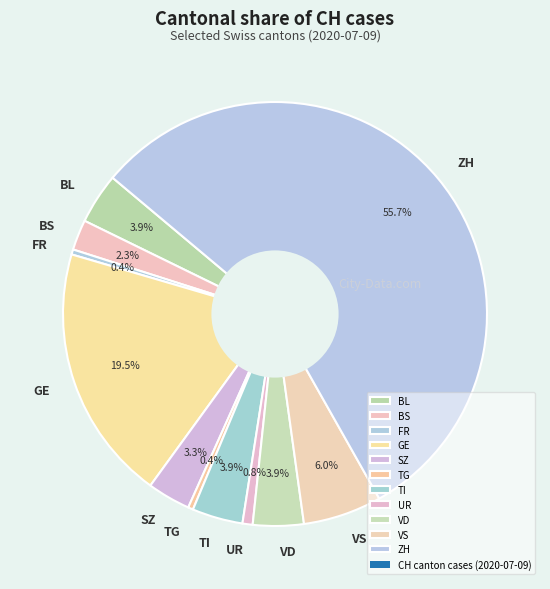

Which category has the biggest portion of the pie?

ZH